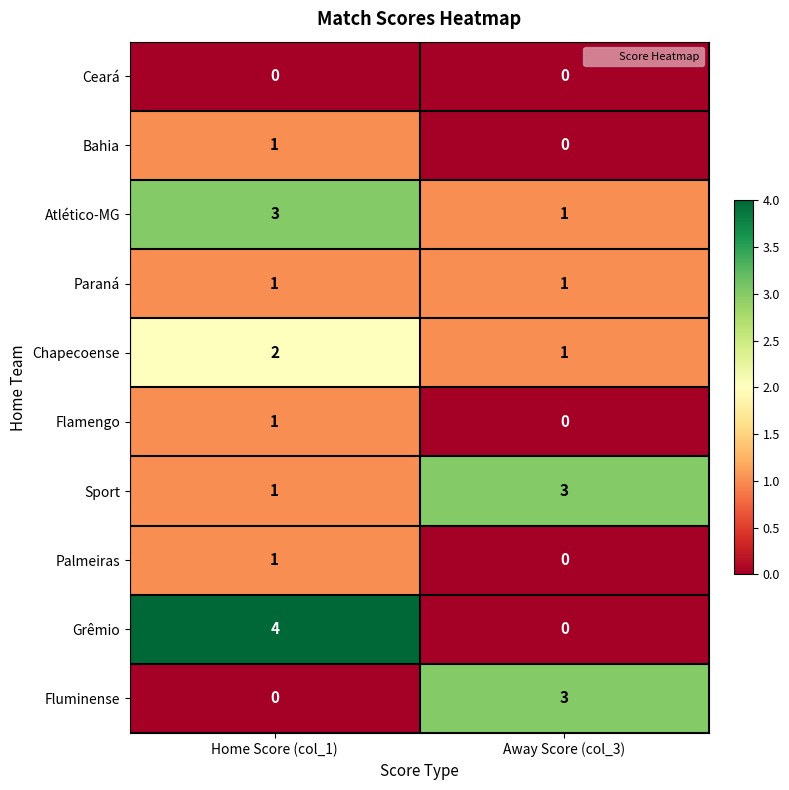

At which category is the sum across all series the highest?

Home Score (col_1)